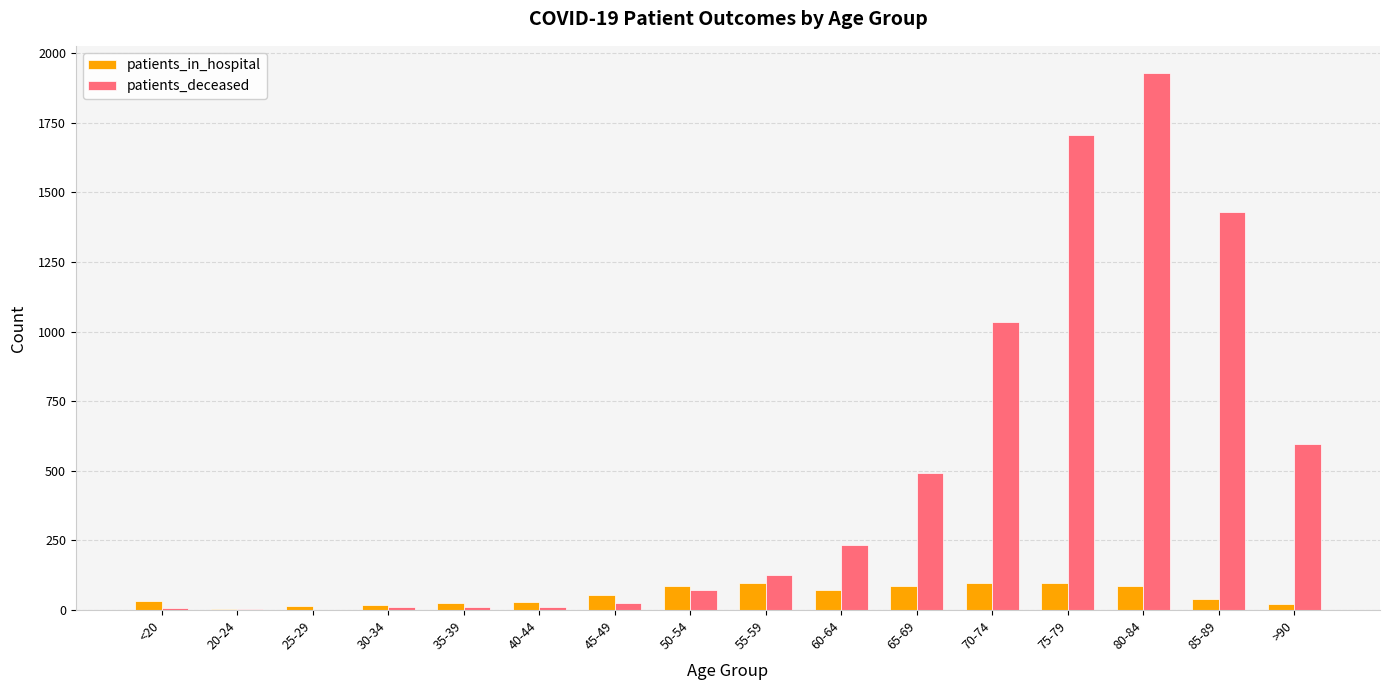

Which series has the largest total across all categories?

patients_deceased